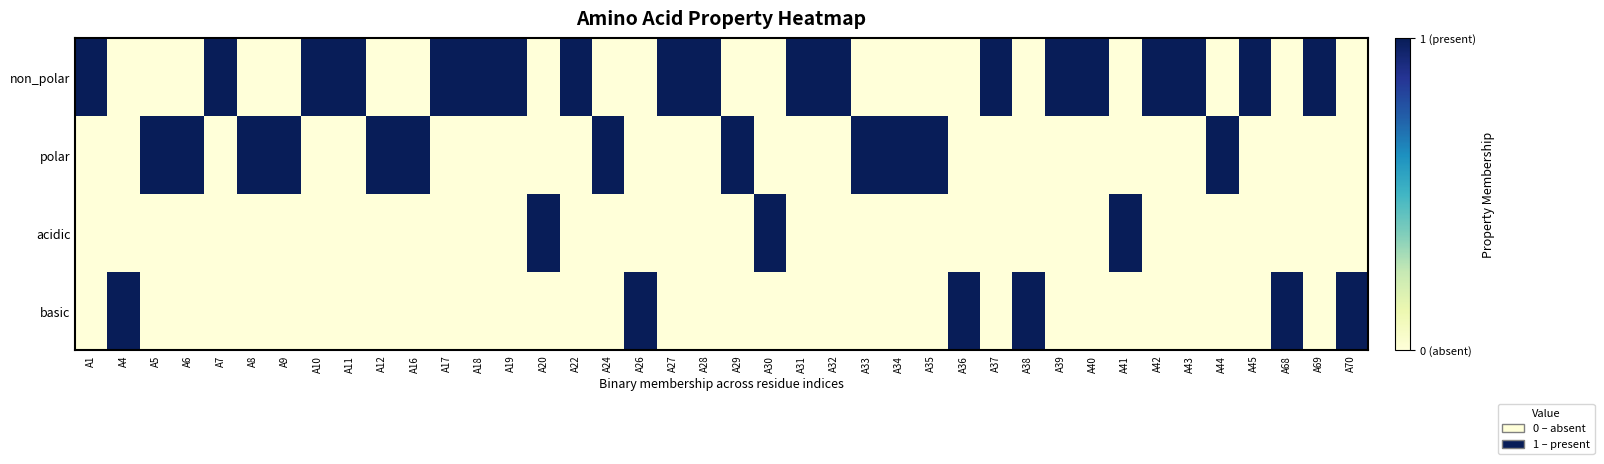

Which category has the highest value across all series?

A1